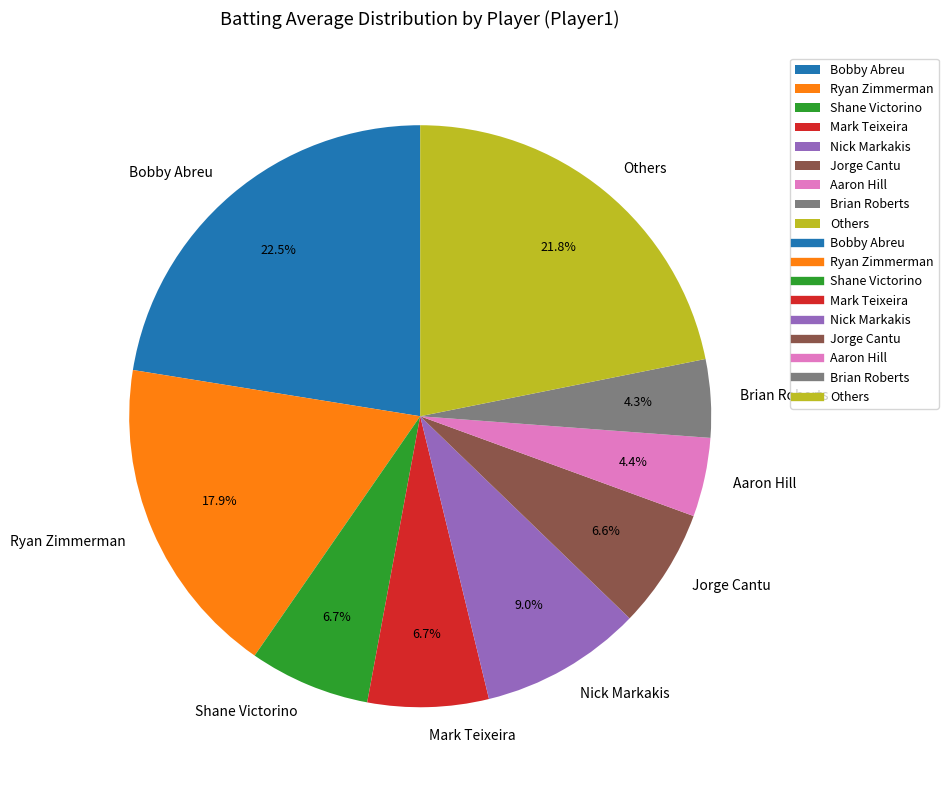

To the nearest percent, what is the average slice percentage?

11%